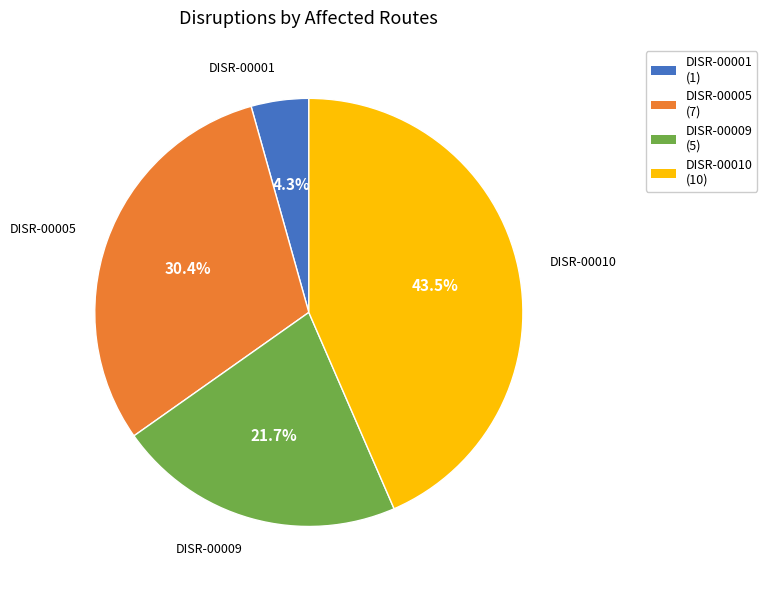

Is there any slice that represents more than half of the pie?

No